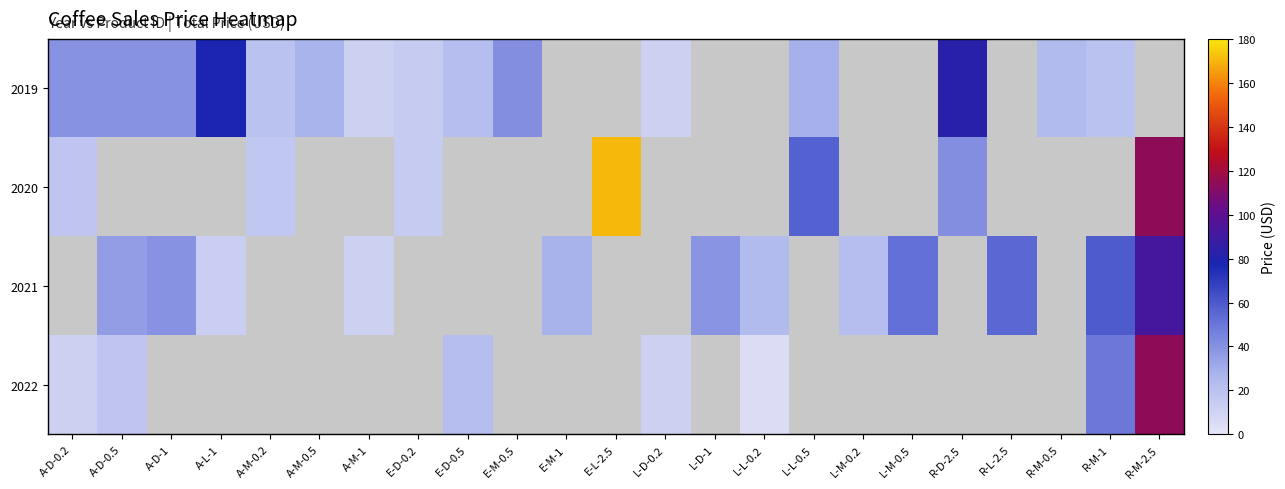

The value of 2020 at A-D-0.2 is 17.9. True or false?

True